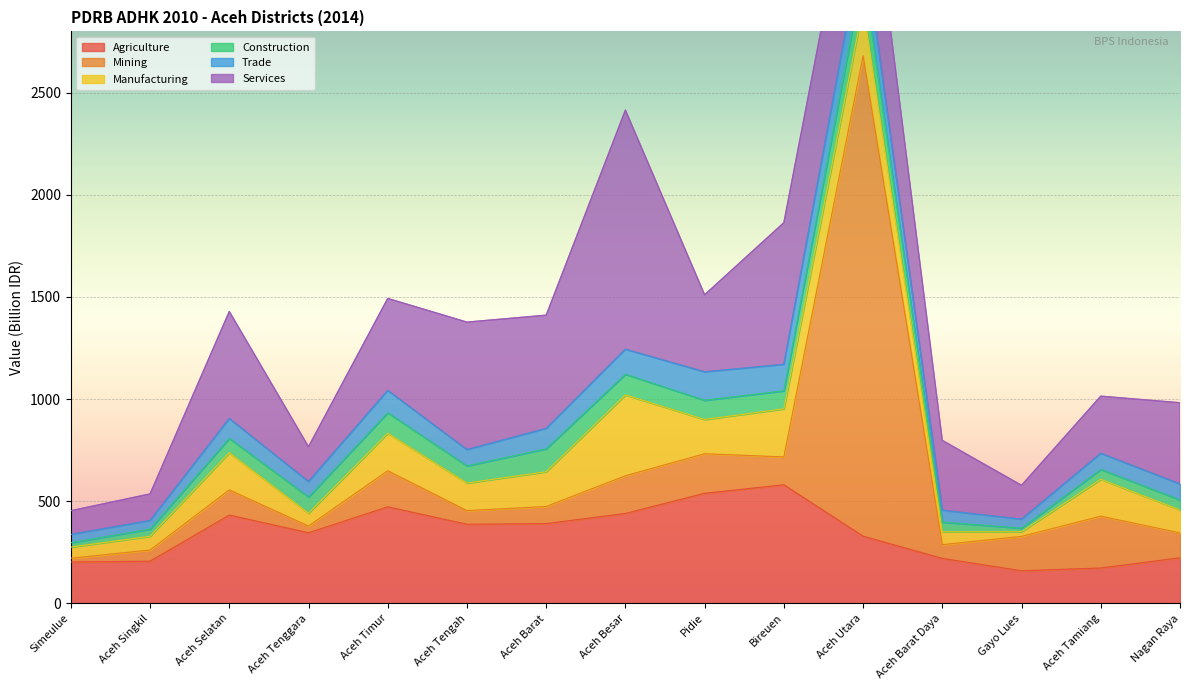

Between Simeulue and Nagan Raya, which is larger?

Nagan Raya